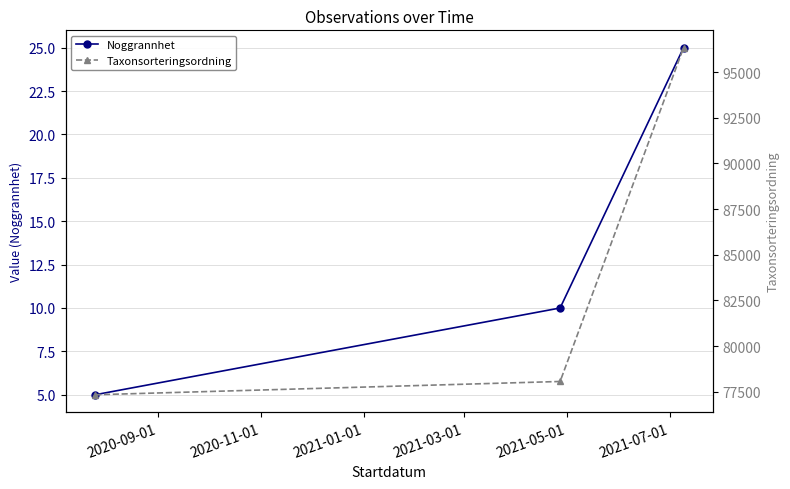

Which series has the largest total across all categories?

Taxonsorteringsordning